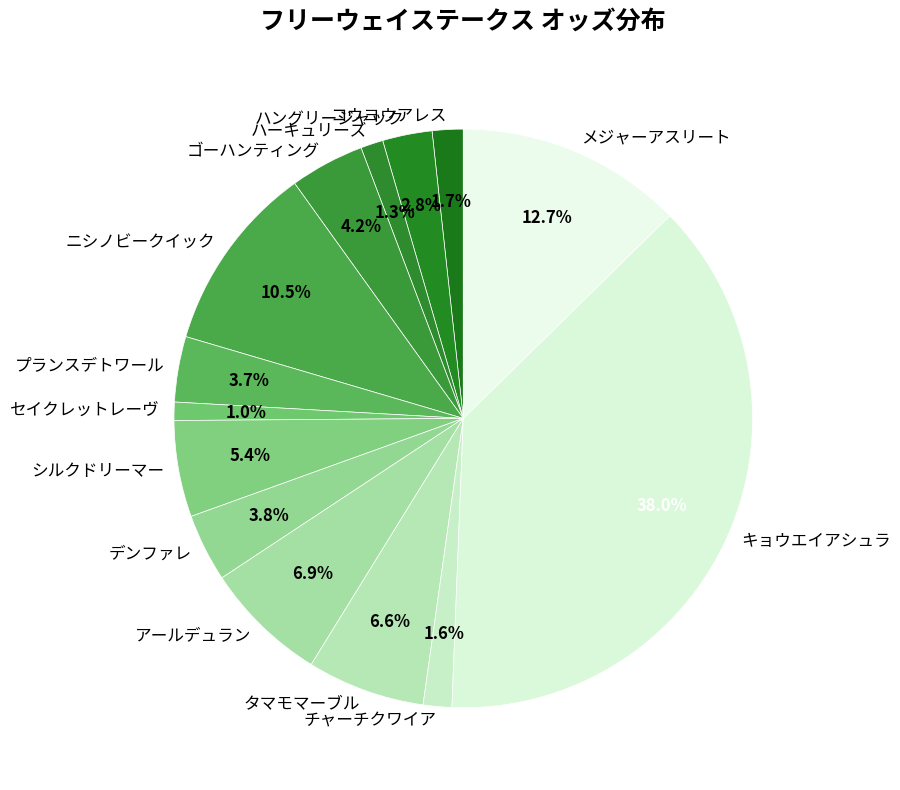

Is there any slice that represents more than half of the pie?

No